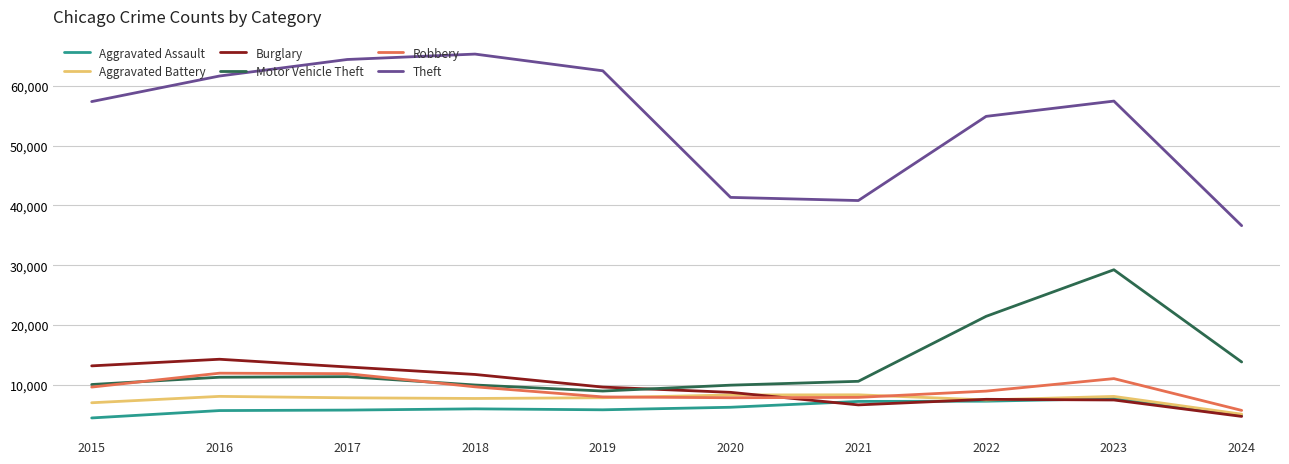

What is the difference between the highest and lowest values at 2021?

34151